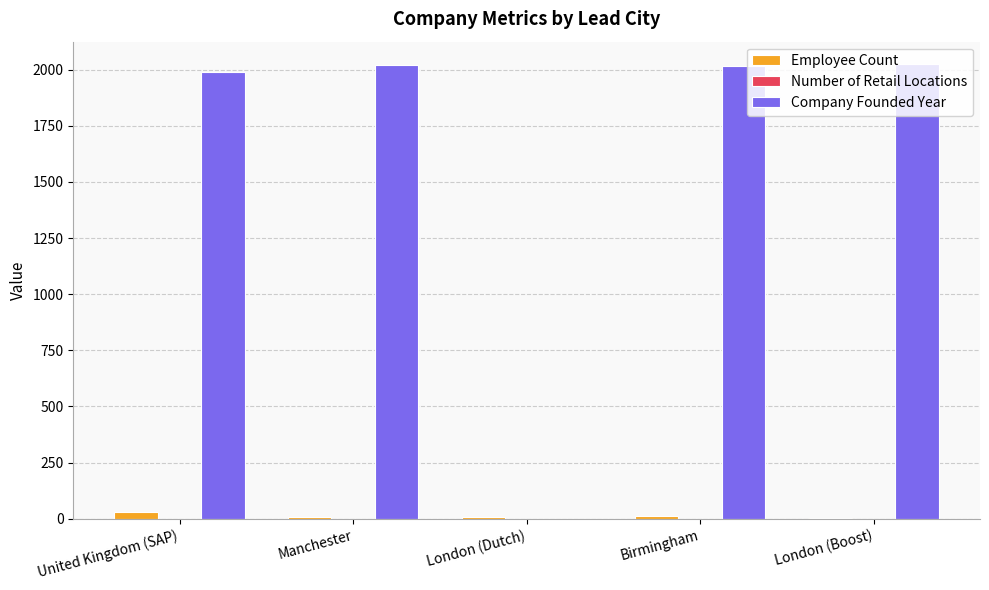

What is the maximum value for Company Founded Year?

2023